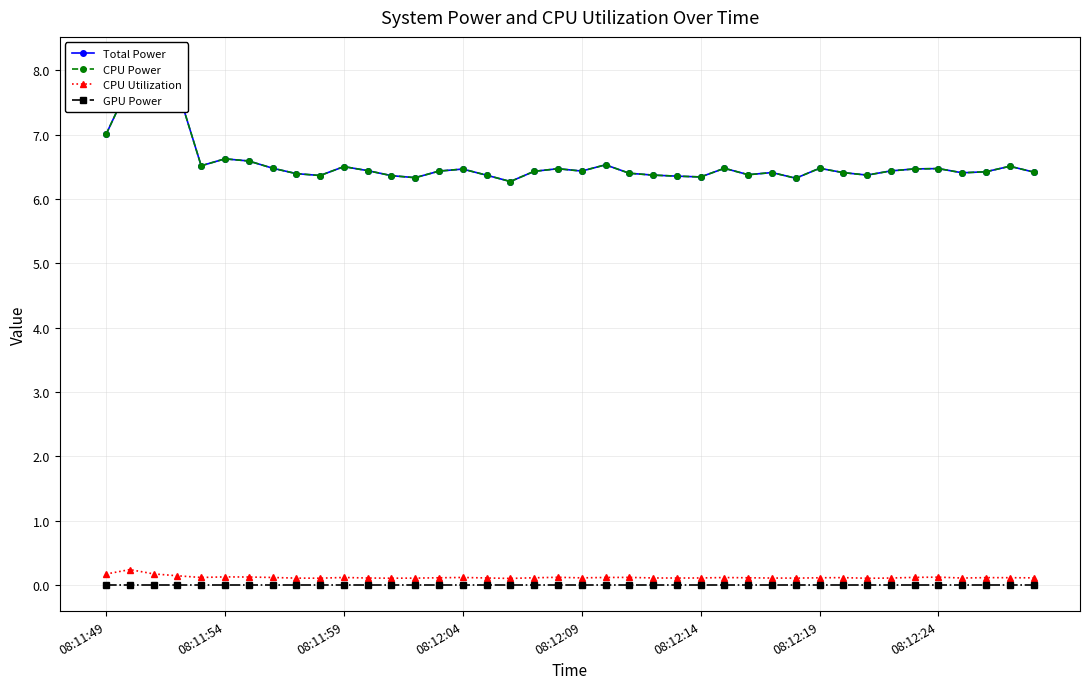

True or false: CPU Utilization and Total Power cross at least once.

False